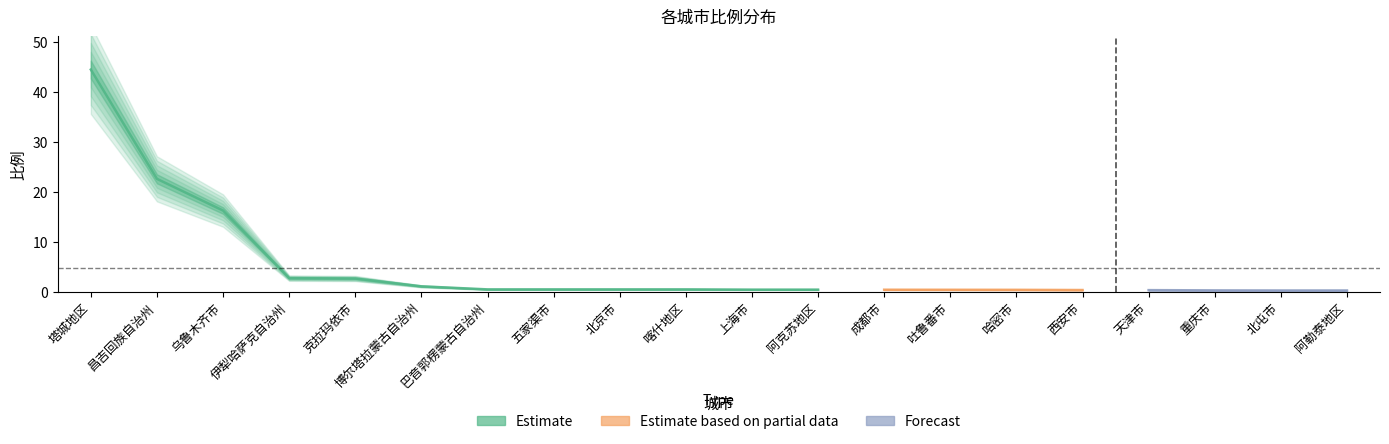

What is the label of the 12th point from the left?

阿克苏地区